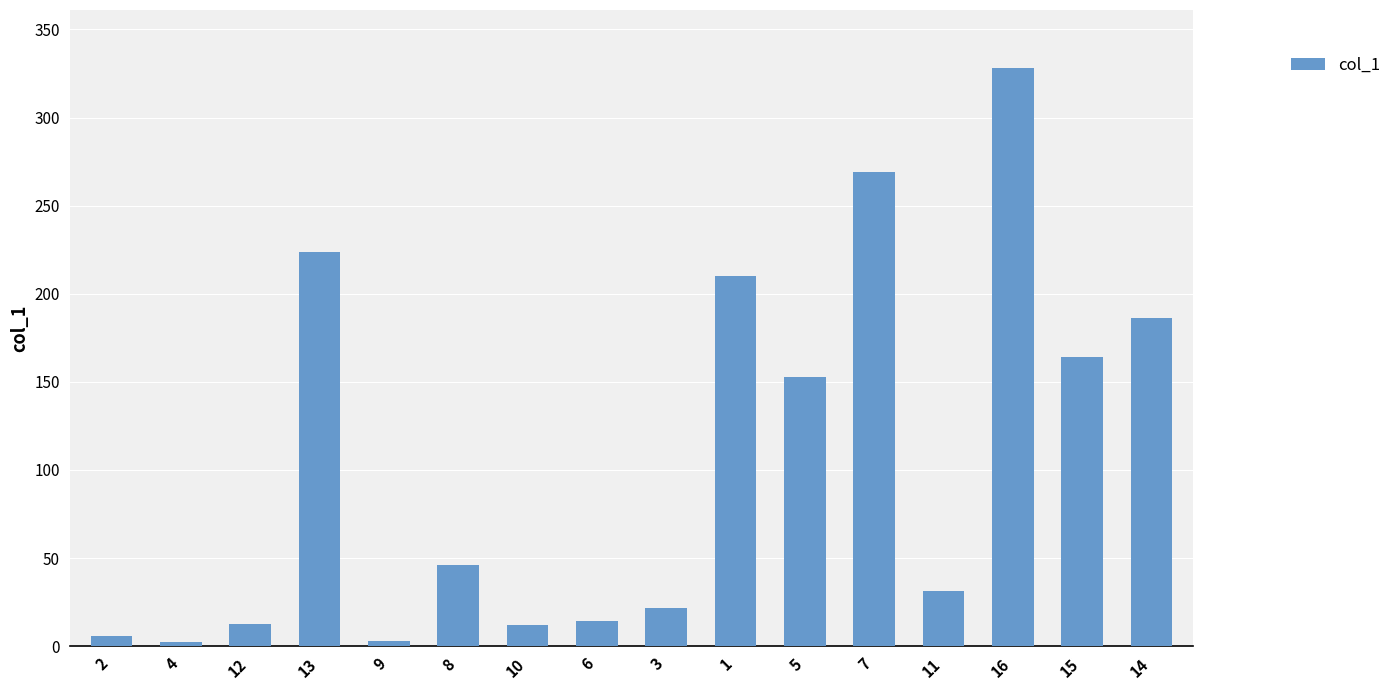

What is the average value?

105.2